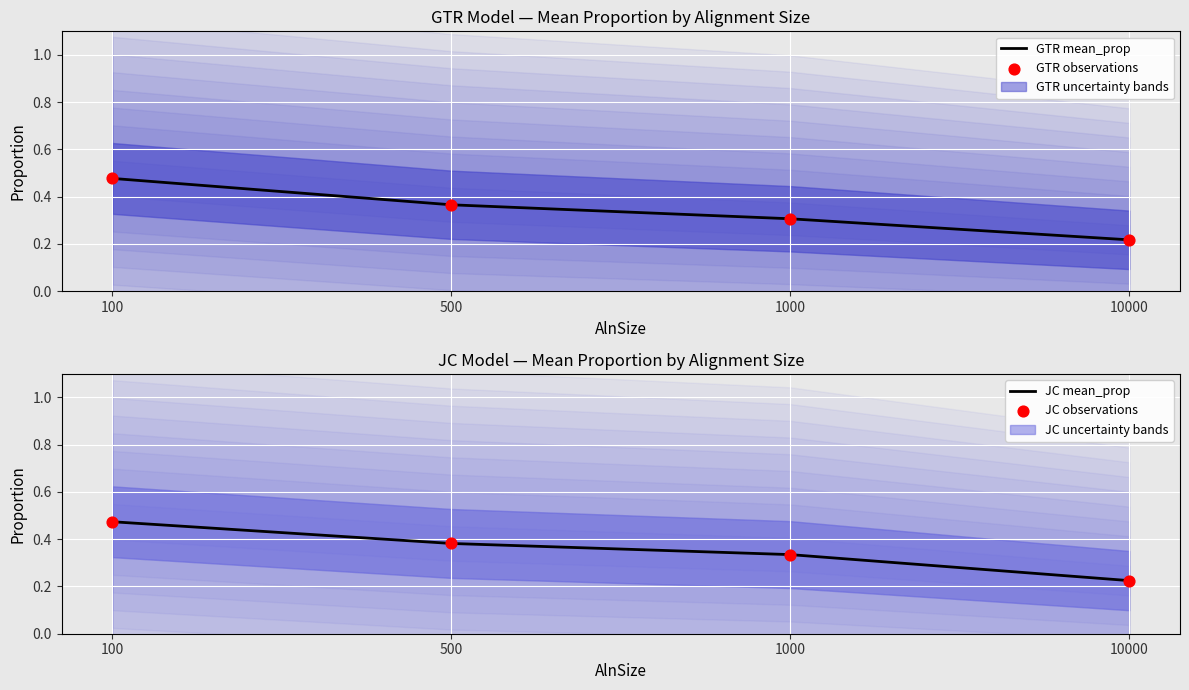

Which series reaches the maximum Y coordinate?

GTR mean_prop